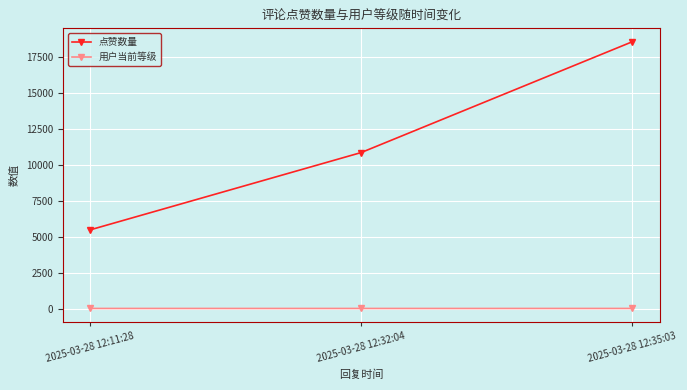

At which label does 点赞数量 reach its peak?

2025-03-28 12:35:03